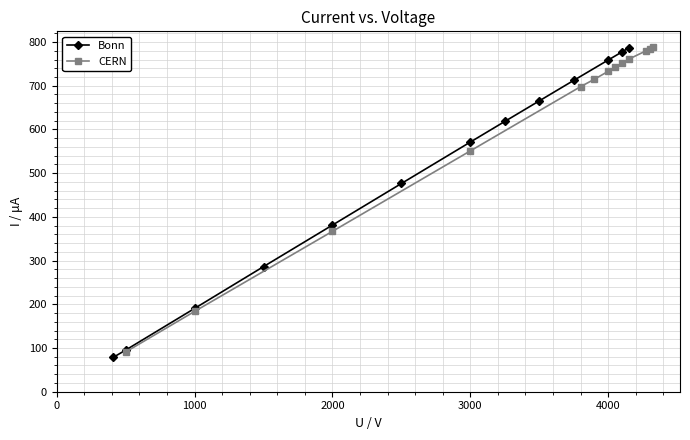

Is it true that Bonn equals 114.9 at 3000?

False